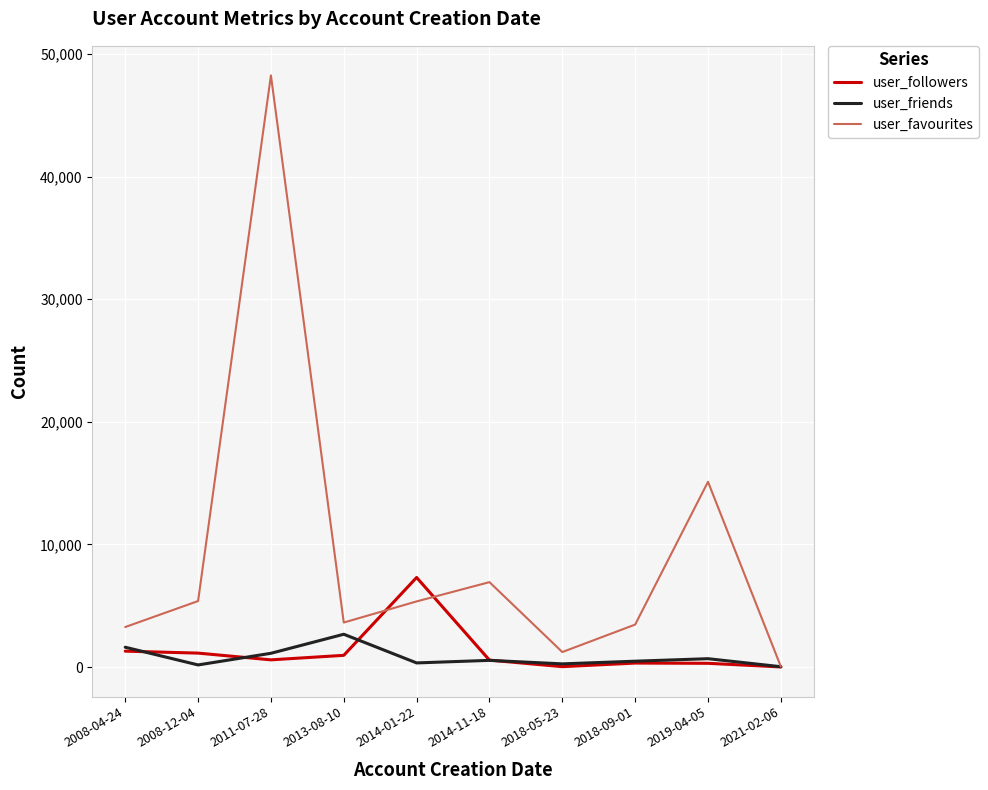

List the series in order of their peak value, lowest first.

user_friends, user_followers, user_favourites